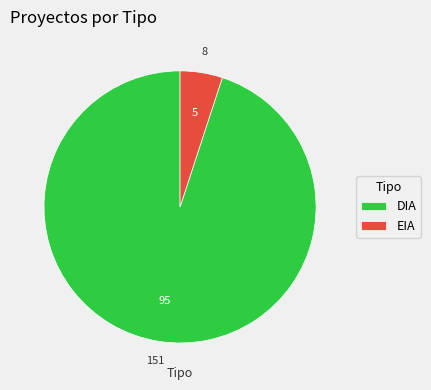

Approximately how many times larger is the value at EIA compared to DIA?

0.1